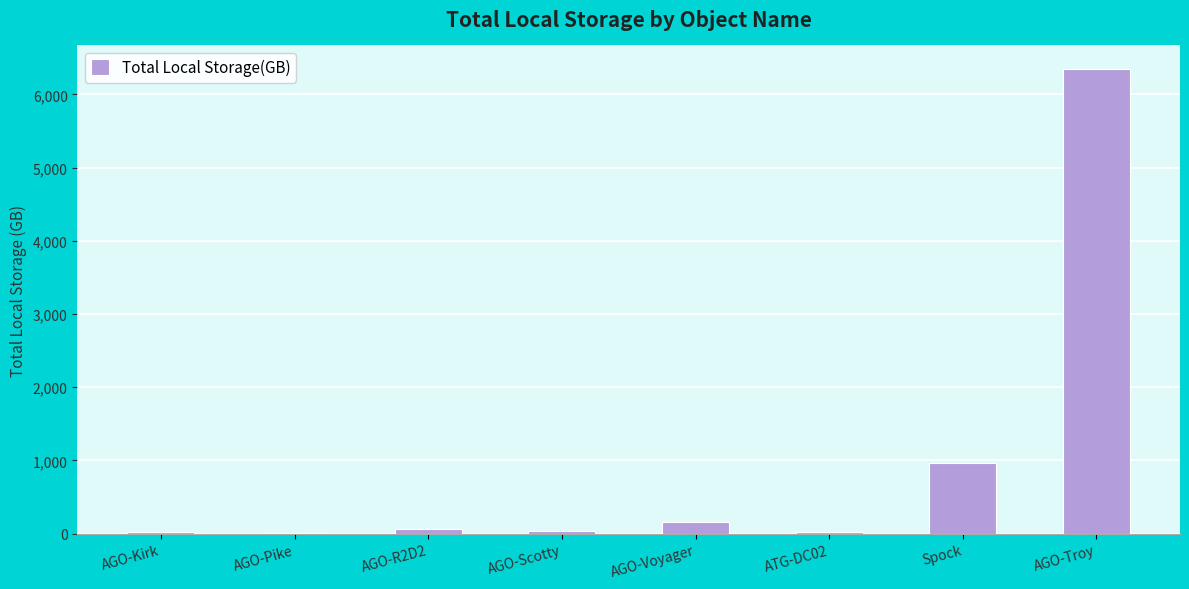

Which has a higher value, AGO-Troy or AGO-Kirk?

AGO-Troy